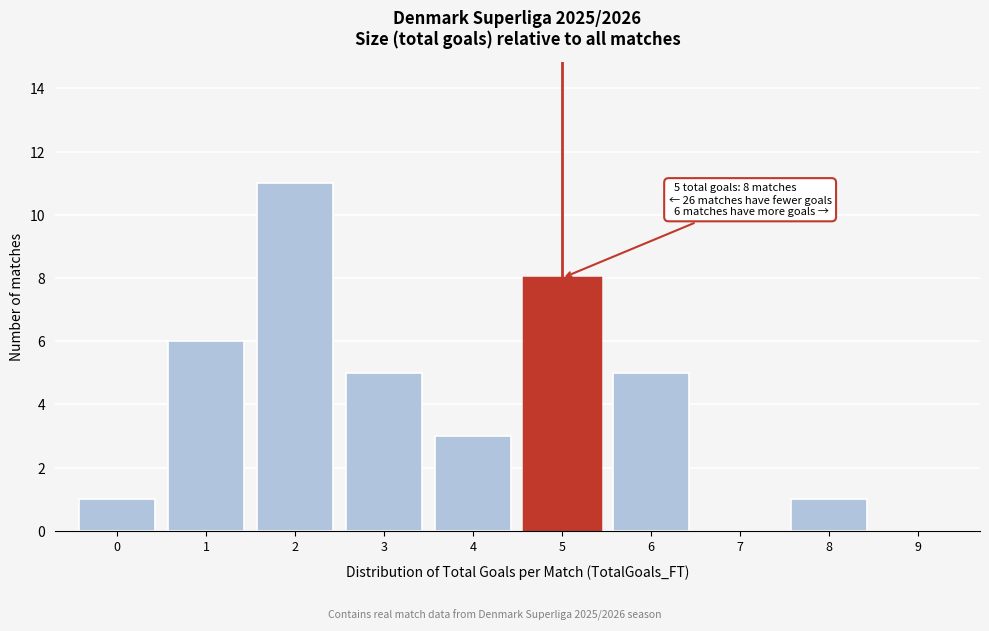

Which range on the x-axis has the tallest bar?

1.5 to 2.5